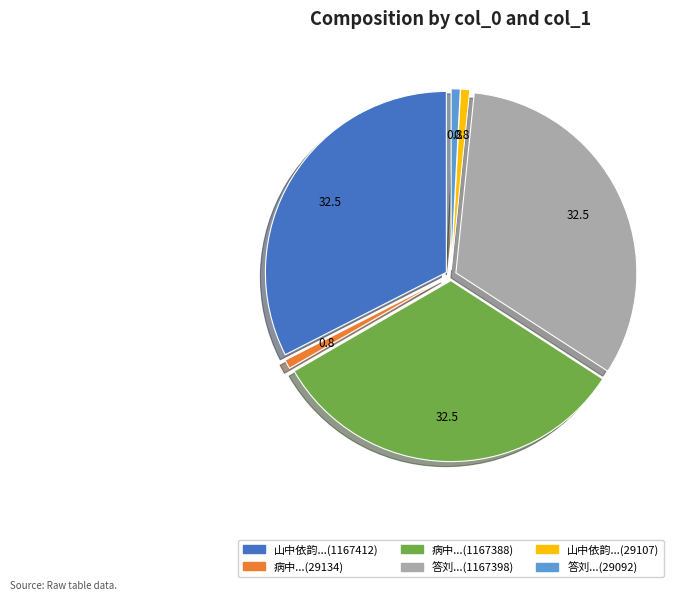

Between 山中依韵...(1167412) and 病中...(29134), which is larger?

山中依韵...(1167412)